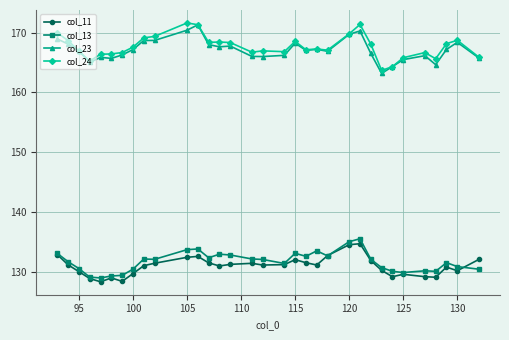

What is the sum of all col_24 values?

5533.6